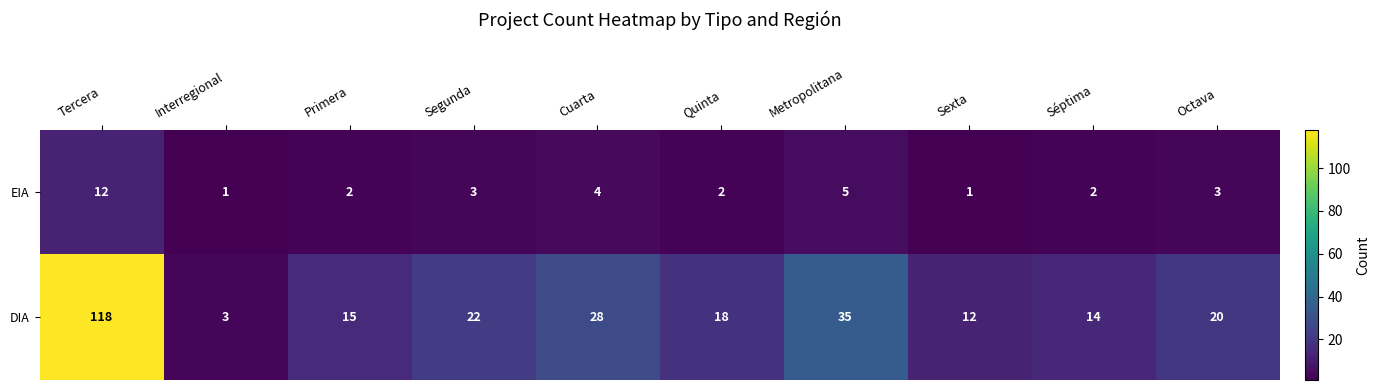

What is the sum of all DIA values?

285